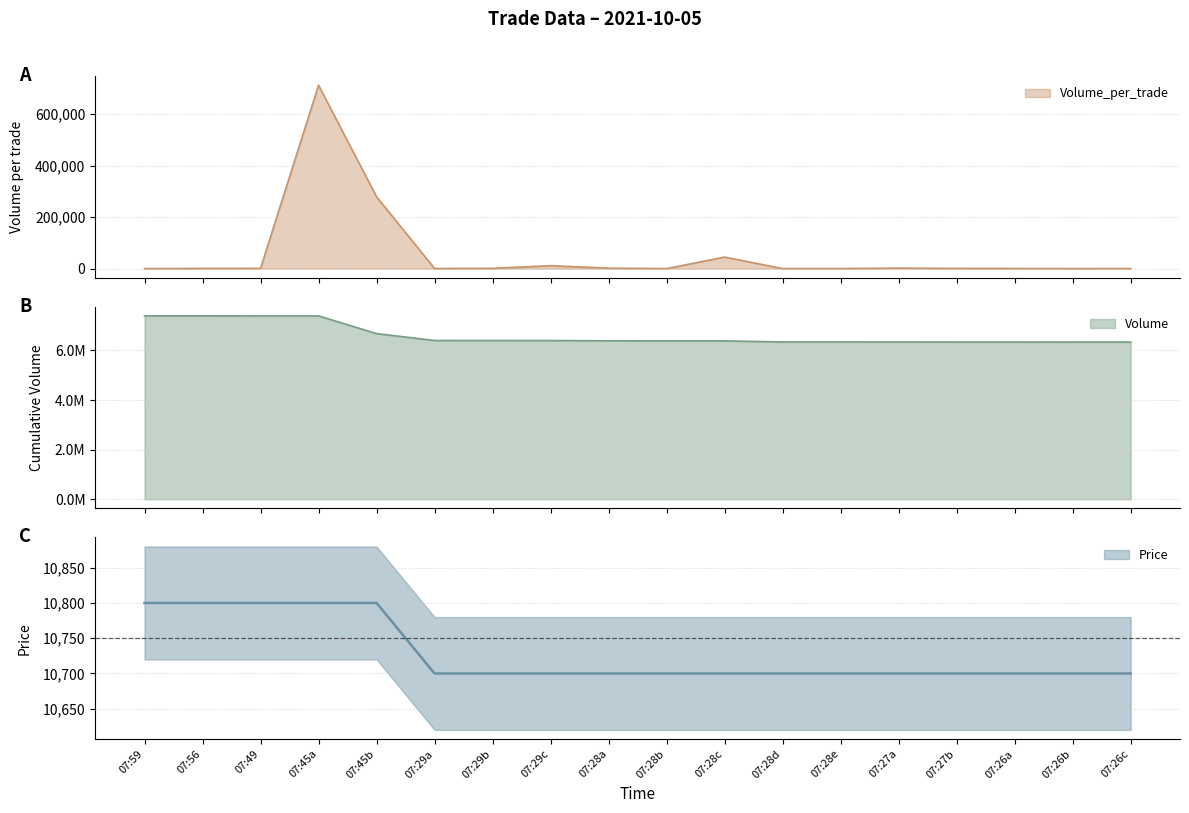

What is the sum of the Price values at 07:45a and 07:27b?

21500